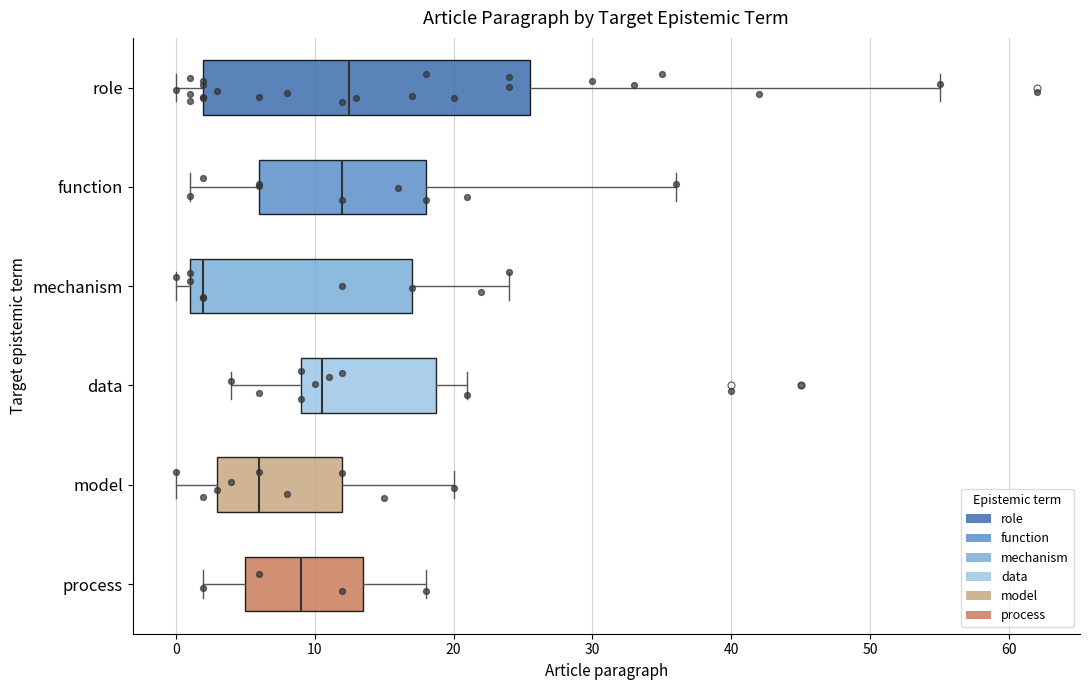

Reading bottom to top, transcribe this box plot: for each box, give where its median line is, the range the box spans, and where its two whiskers end, as read against the x-axis. The values are not printed on the chart, so give them approximately, as read against the axis.

process: median 9, box 5 to 14, whiskers 2 to 18
model: median 6, box 3 to 12, whiskers 0 to 20
data: median 11, box 9 to 19, whiskers 4 to 21
mechanism: median 2, box 1 to 17, whiskers 0 to 24
function: median 12, box 6 to 18, whiskers 1 to 36
role: median 13, box 2 to 26, whiskers 0 to 55